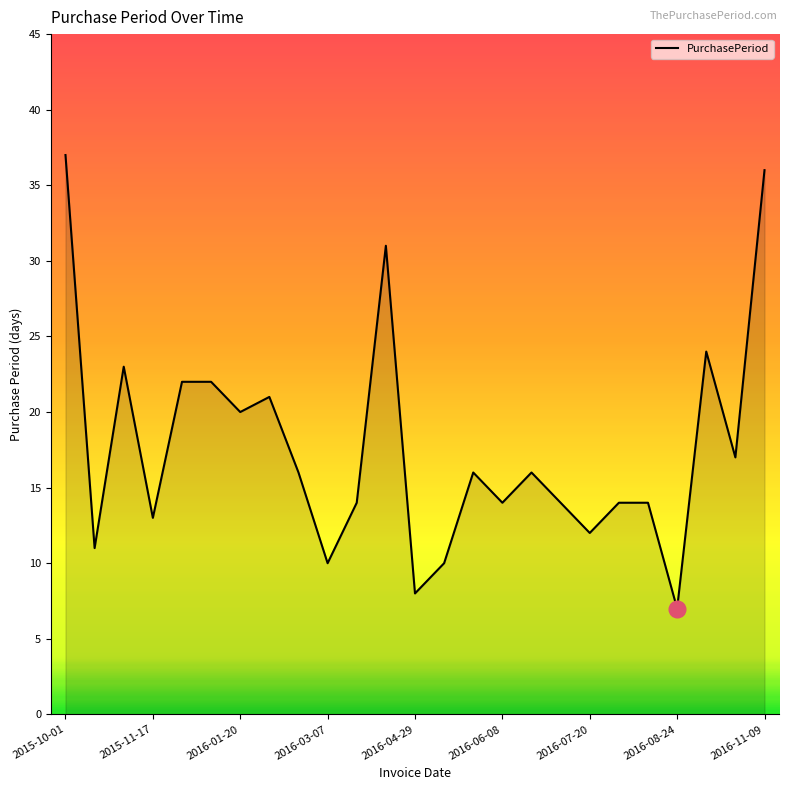

What is the greatest value displayed?

37